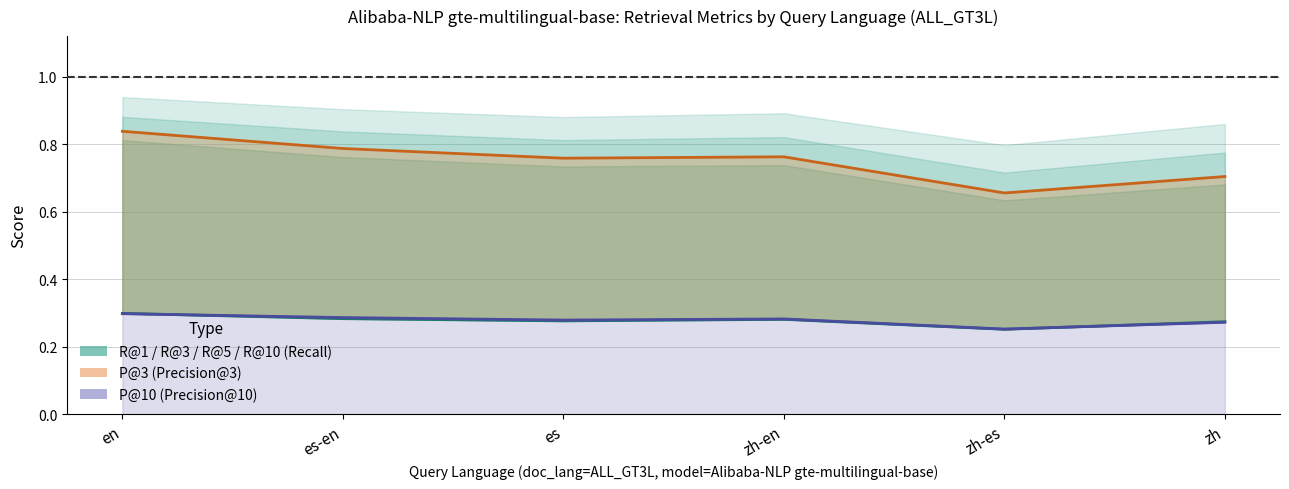

Rank the categories by value from lowest to highest.

zh-es, zh, es, zh-en, es-en, en